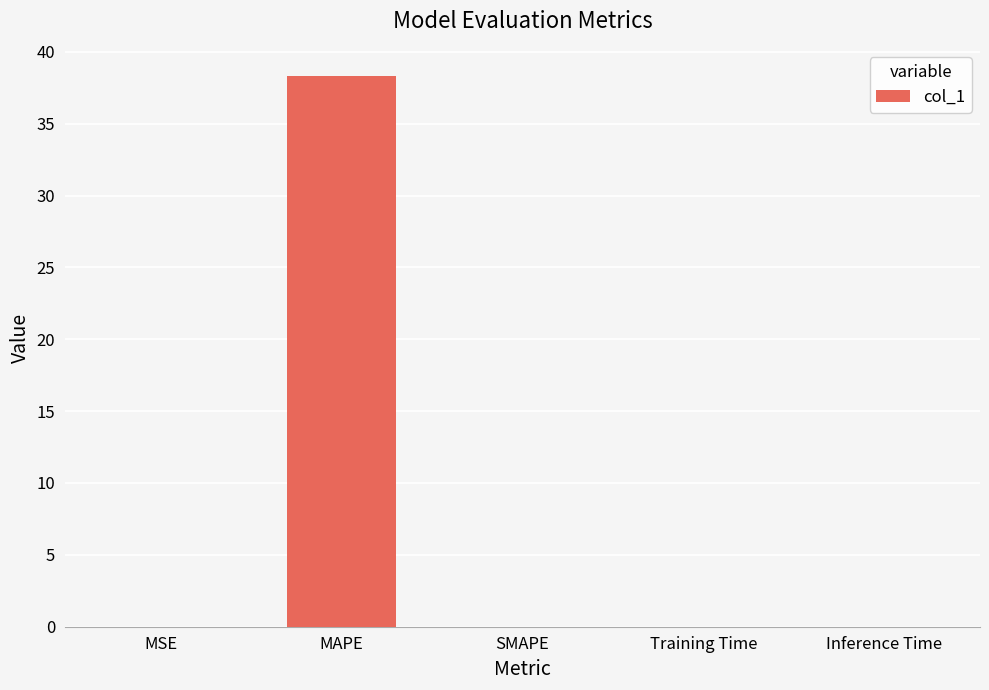

Which has a higher value, MSE or MAPE?

MAPE